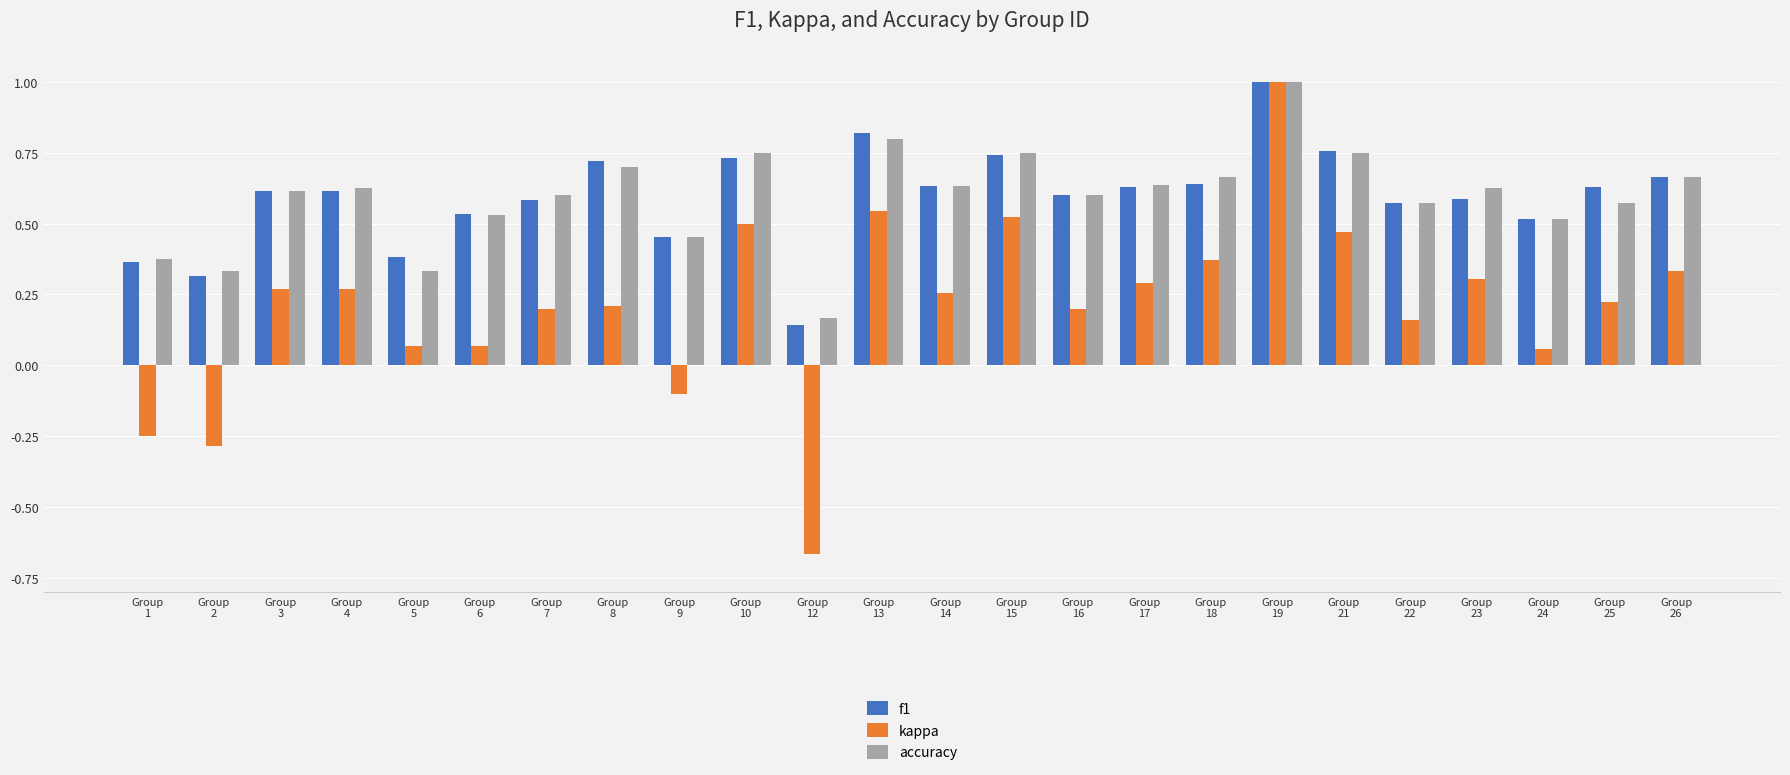

Is it true that accuracy equals 0.6 at Group
7?

True